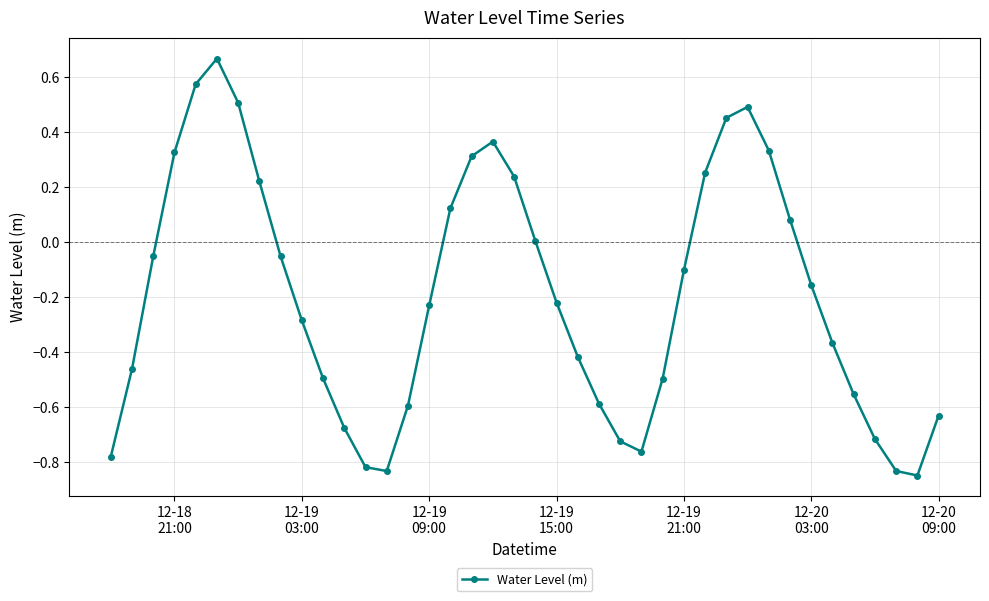

What is the difference between the maximum and minimum values?

1.5